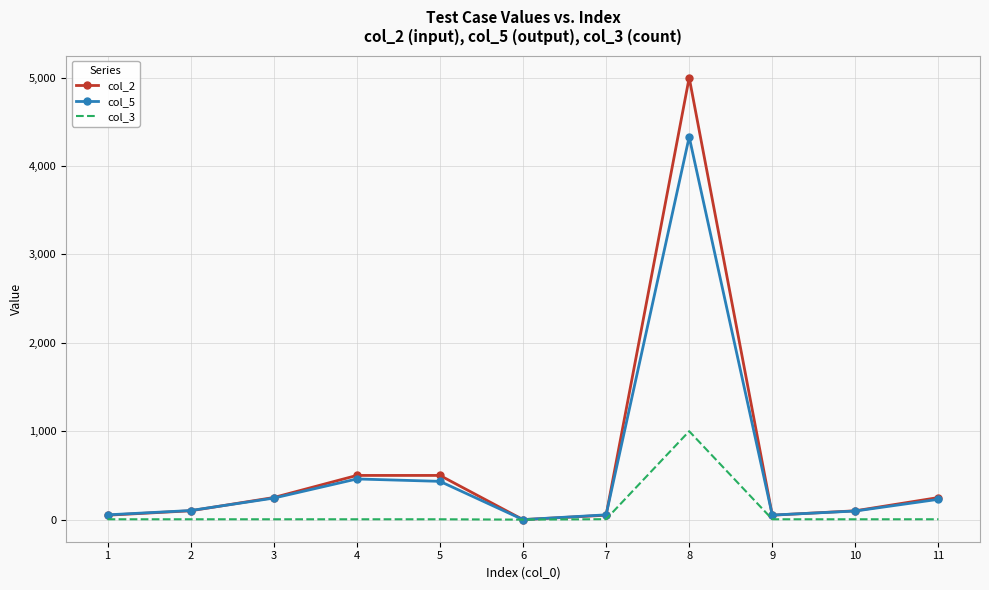

The col_3 series shows 4.0 at 10. True or false?

True